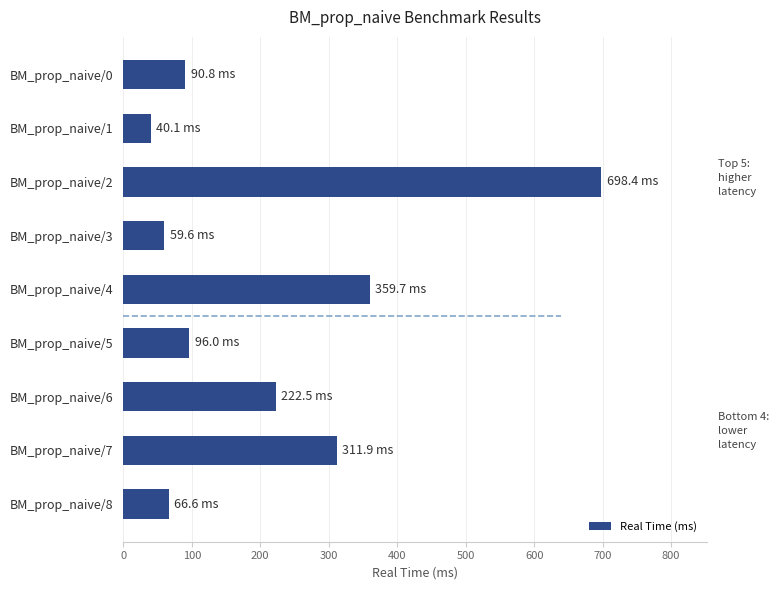

Approximately how many times larger is the value at BM_prop_naive/7 compared to BM_prop_naive/0?

3.4